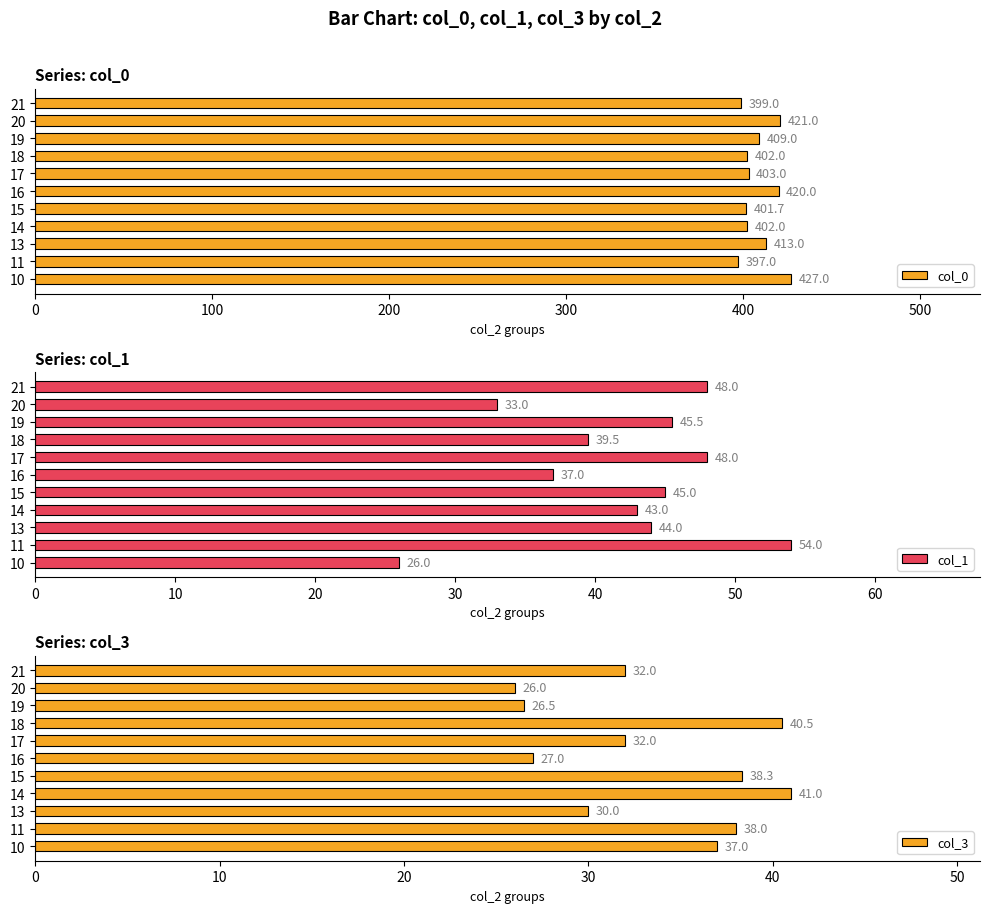

Rank the series by their maximum value, from lowest to highest.

col_3, col_1, col_0